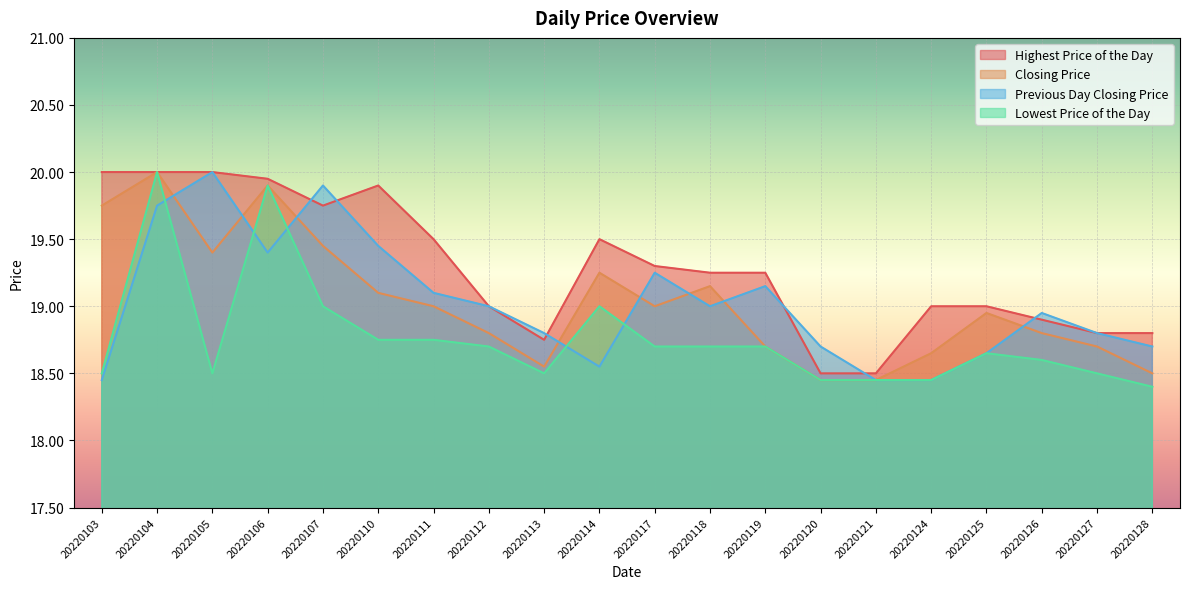

What is the minimum value shown in the chart?

18.4